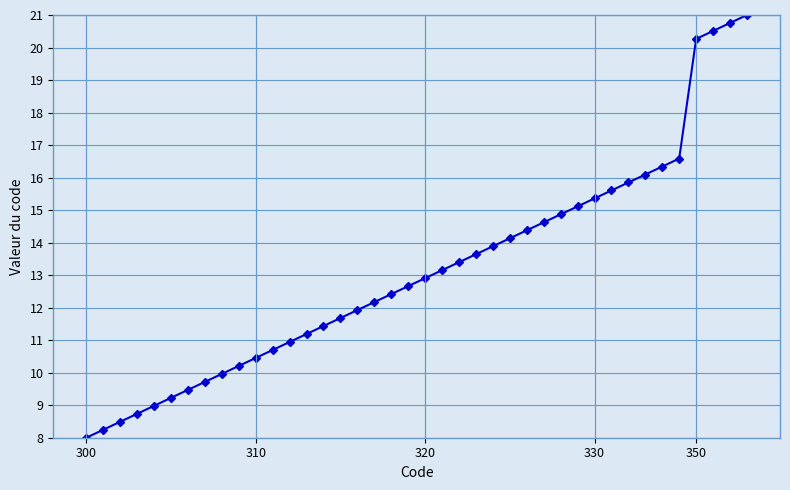

What is the average value?

13.1